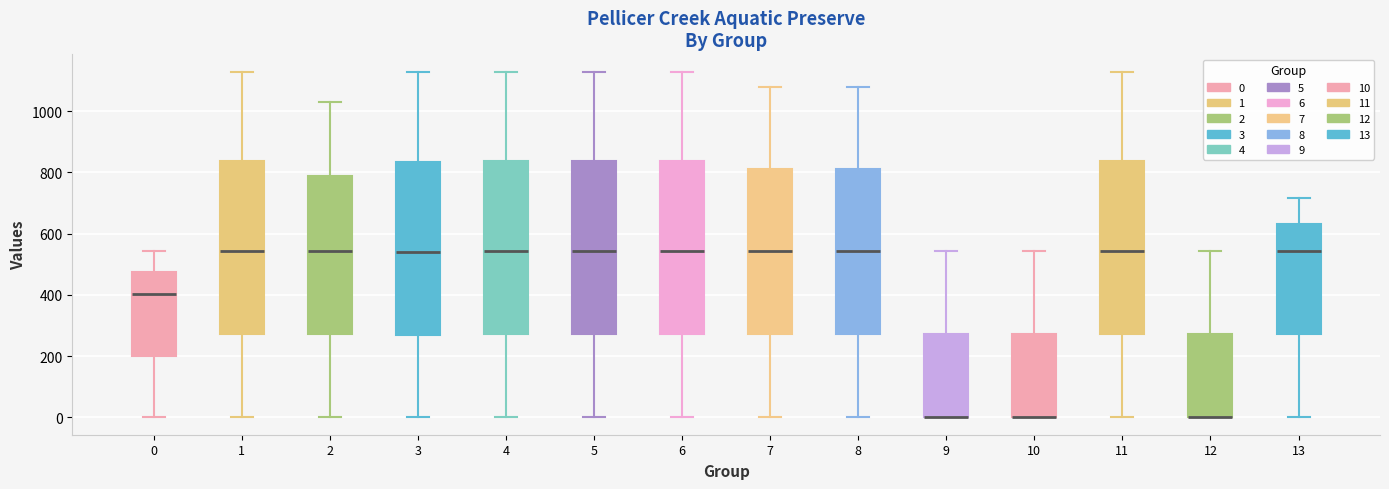

Reading left to right, read every box against the y-axis: the position of its median line, the range the box covers, and the ends of its whiskers. The values are not printed on the chart, so give them approximately, as read against the axis.

0: median 400, box 200 to 480, whiskers 0 to 540
1: median 540, box 280 to 840, whiskers 0 to 1120
2: median 540, box 280 to 780, whiskers 0 to 1040
3: median 540, box 280 to 840, whiskers 0 to 1120
4: median 540, box 280 to 840, whiskers 0 to 1120
5: median 540, box 280 to 840, whiskers 0 to 1120
6: median 540, box 280 to 840, whiskers 0 to 1120
7: median 540, box 280 to 820, whiskers 0 to 1080
8: median 540, box 280 to 820, whiskers 0 to 1080
9: median 0 (drawn on the box's lower edge), box 0 to 280, whiskers 0 to 540
10: median 0 (drawn on the box's lower edge), box 0 to 280, whiskers 0 to 540
11: median 540, box 280 to 840, whiskers 0 to 1120
12: median 0 (drawn on the box's lower edge), box 0 to 280, whiskers 0 to 540
13: median 540, box 280 to 640, whiskers 0 to 720